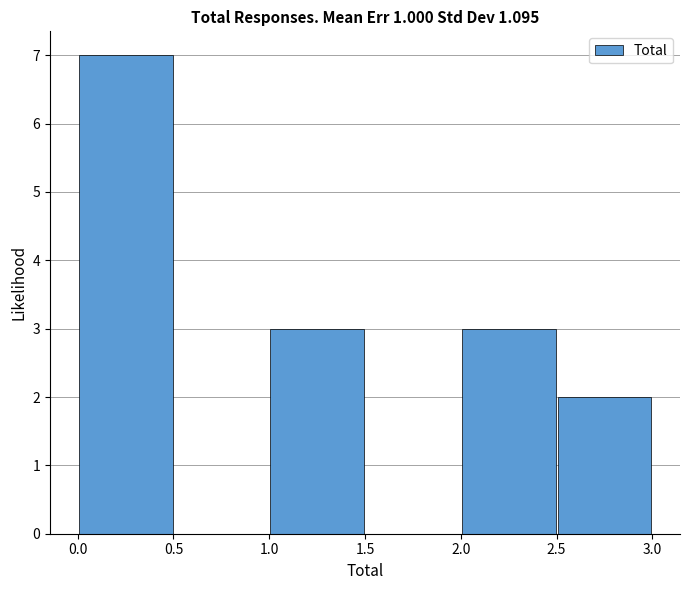

Reading left to right, list every bar in this chart as the range it spans on the x-axis followed by its height. The values are not printed on the chart, so give them approximately, as read against the axis.

0.0 to 0.5: 7
0.5 to 1.0: 0
1.0 to 1.5: 3
1.5 to 2.0: 0
2.0 to 2.5: 3
2.5 to 3.0: 2